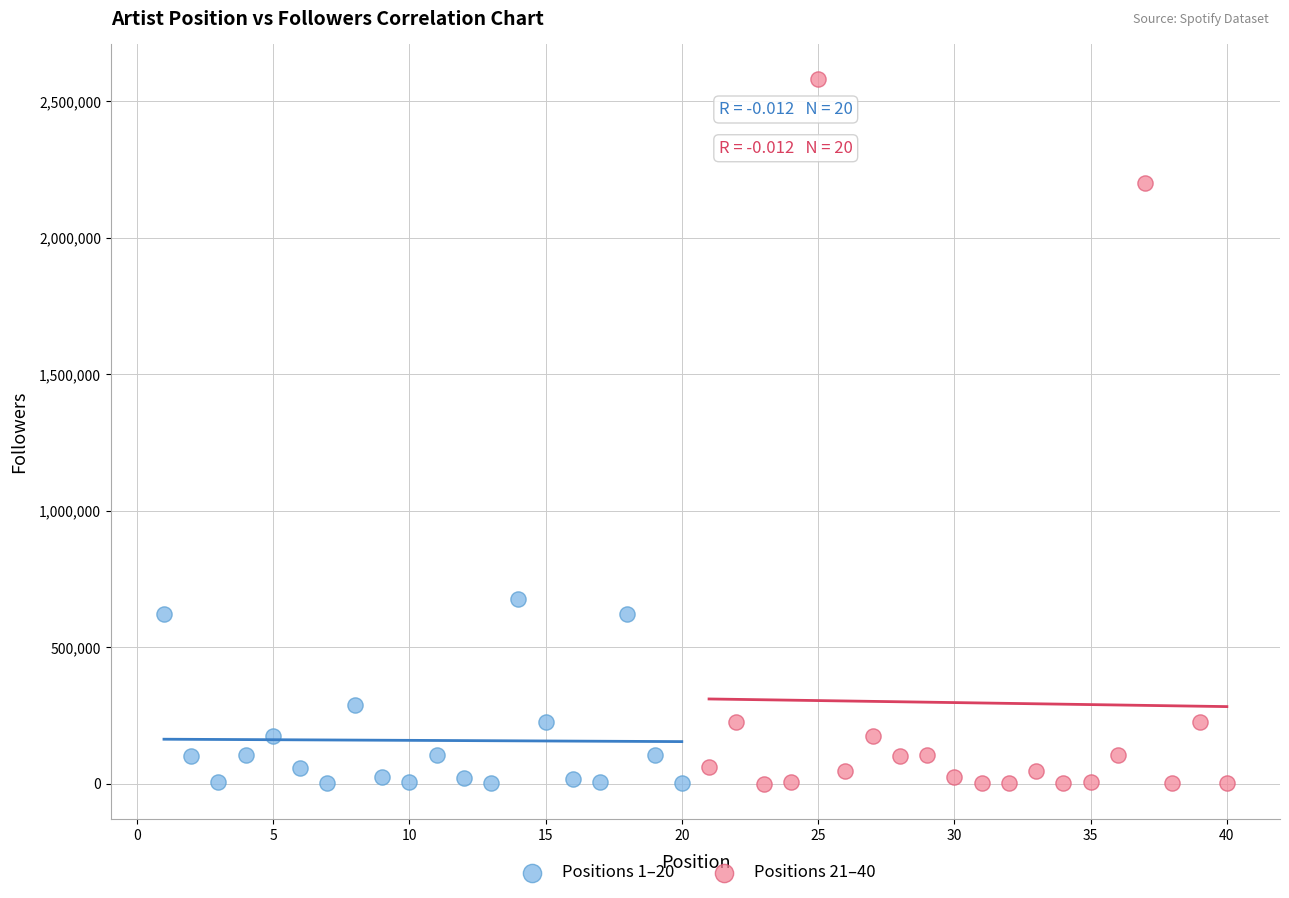

Which series reaches the maximum Y coordinate?

Positions 21–40